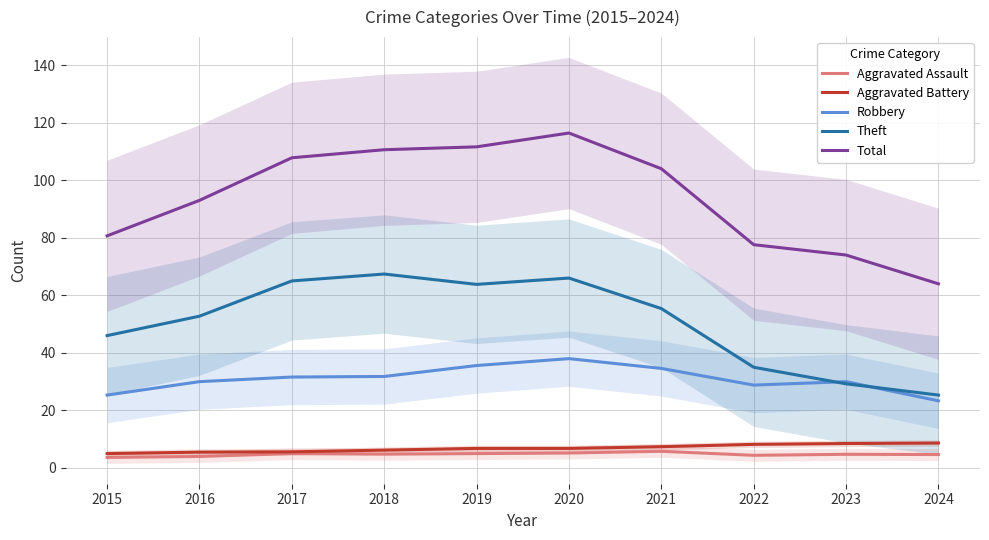

What are all the series names shown in the legend?

Aggravated Assault, Aggravated Battery, Robbery, Theft, Total